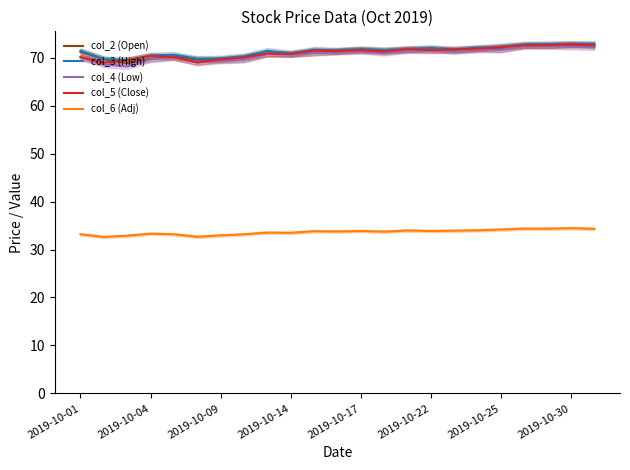

What is the highest value of the col_6 (Adj) series?

34.4